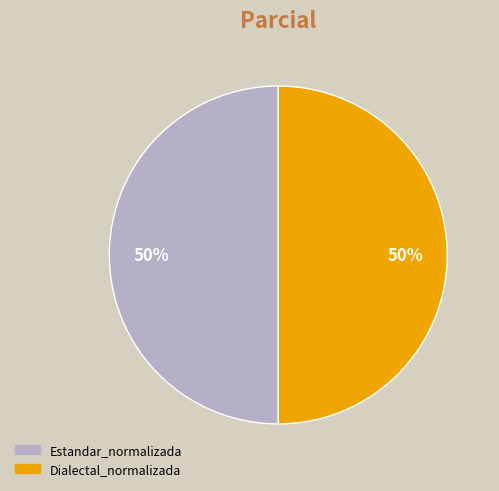

Which slice is the largest?

Estandar_normalizada